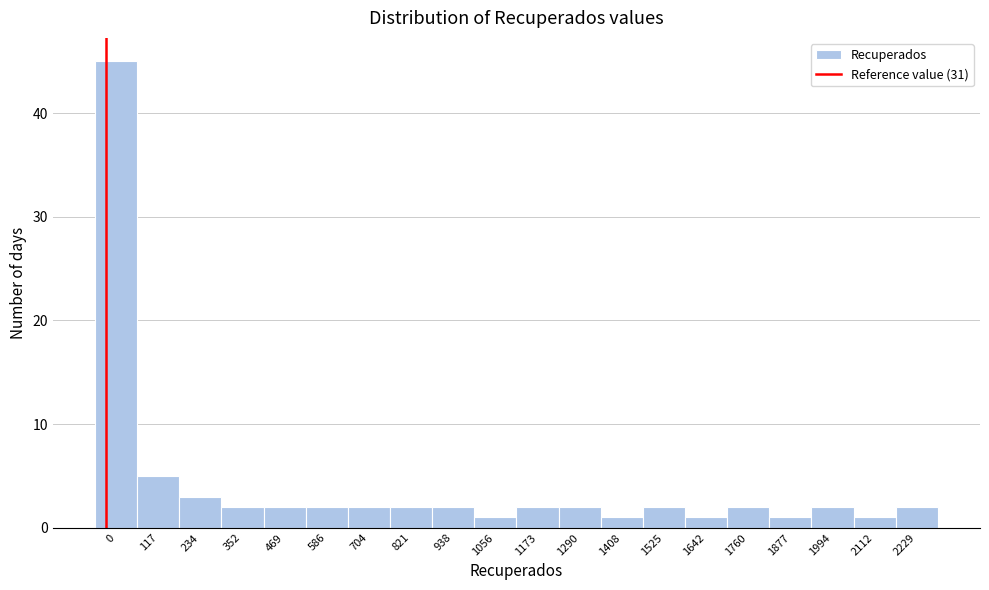

Reading left to right, extract all data points from this chart.

45	5	3	2	2	2	2	2	2	1	2	2	1	2	1	2	1	2	1	2